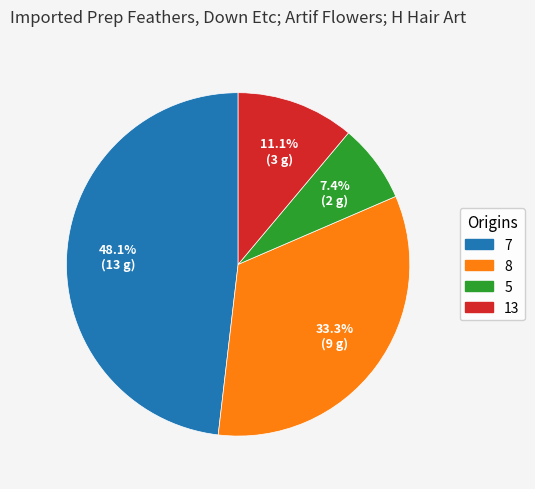

To the nearest percent, what is the difference between the largest and smallest slice percentages?

41%